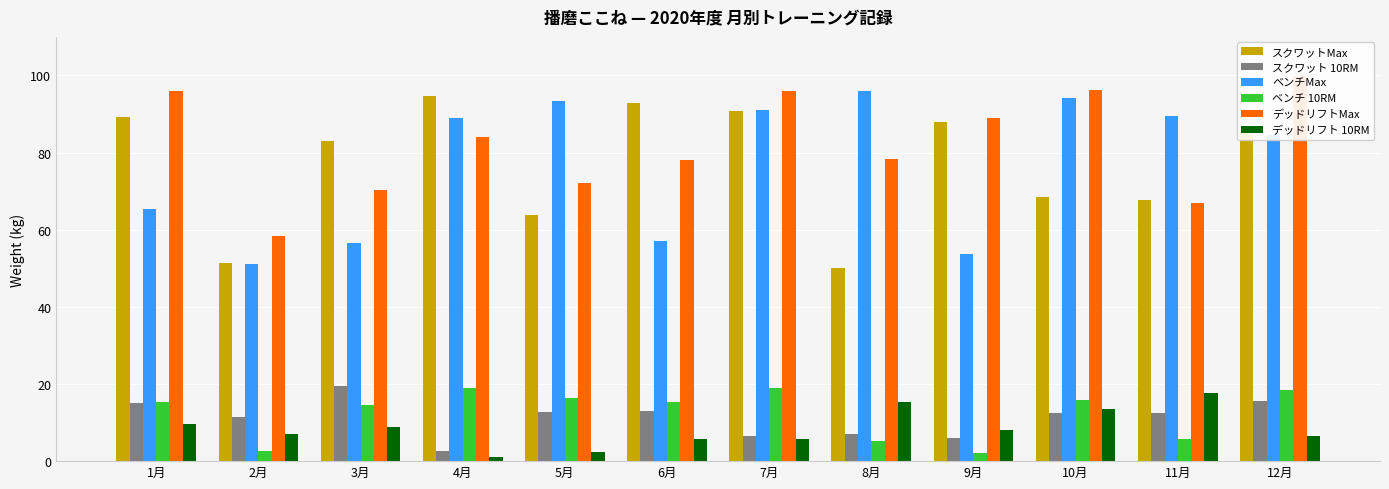

What are all the series names shown in the legend?

スクワットMax, スクワット 10RM, ベンチMax, ベンチ 10RM, デッドリフトMax, デッドリフト 10RM